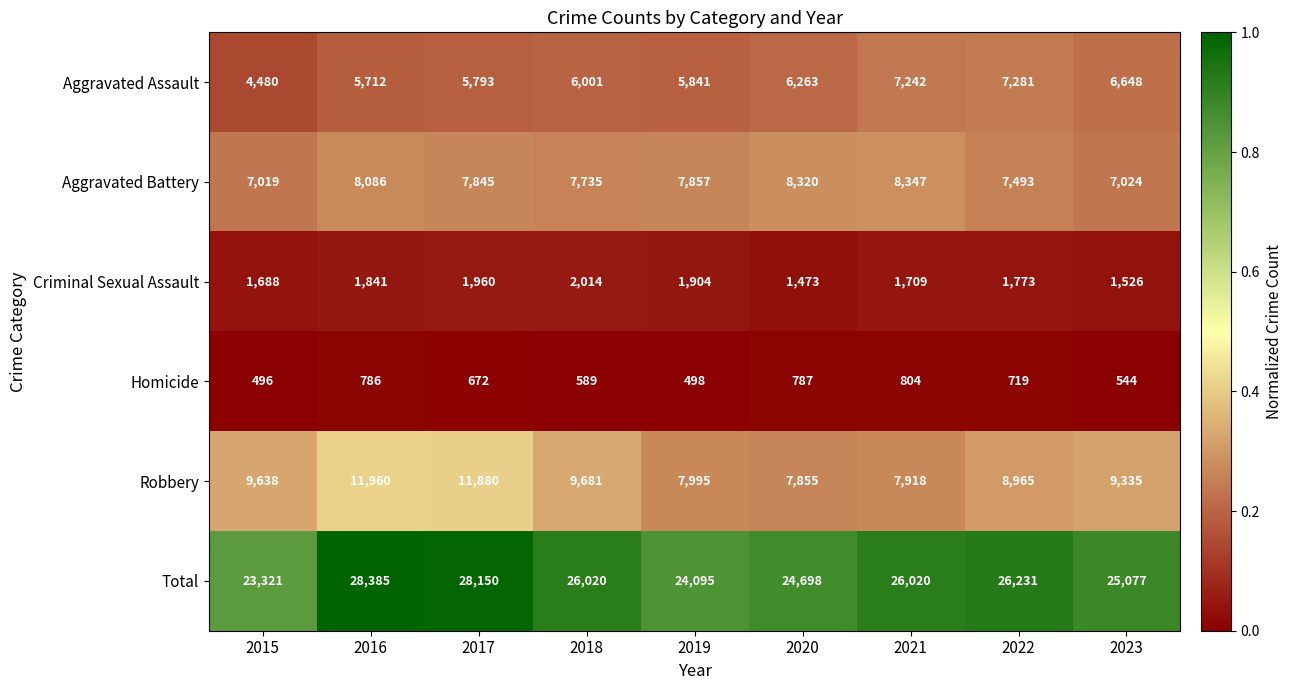

Which series changed the most between 2017 and 2019?

Total